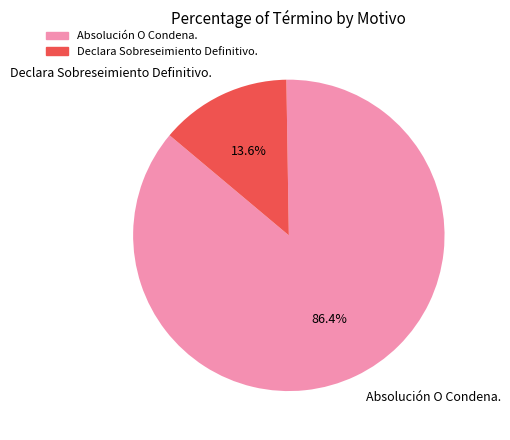

What percentage is the Absolución O Condena. slice, to the nearest percent?

86%